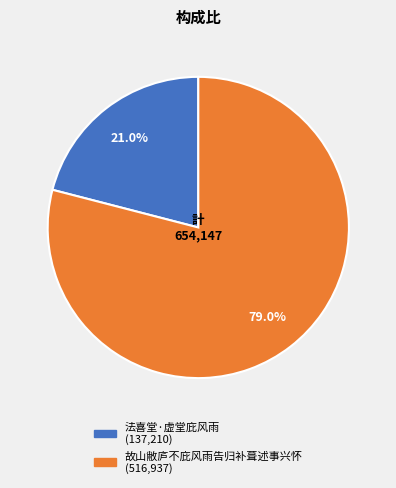

Count the number of slices in the pie.

2